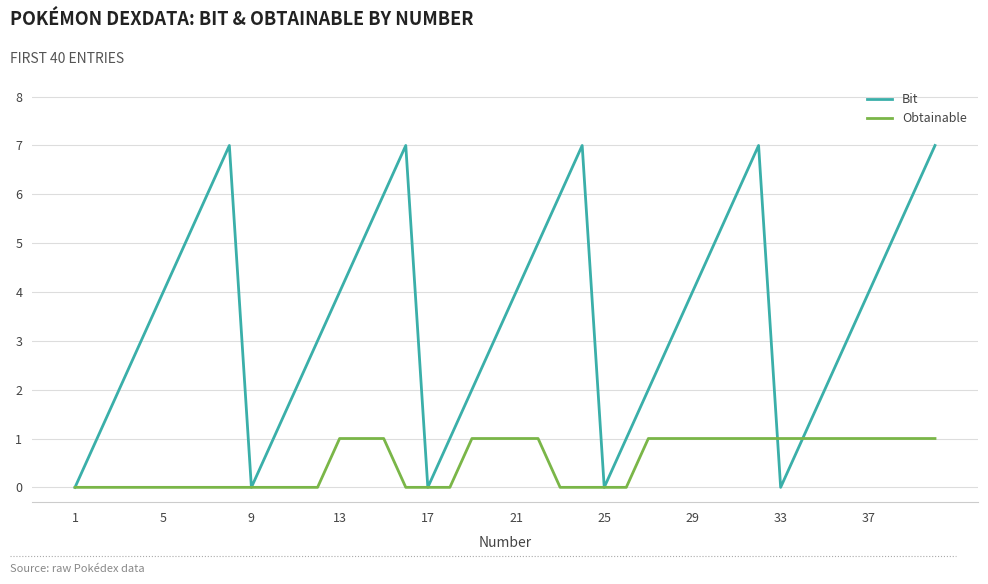

List the series in order of their peak value, lowest first.

Obtainable, Bit